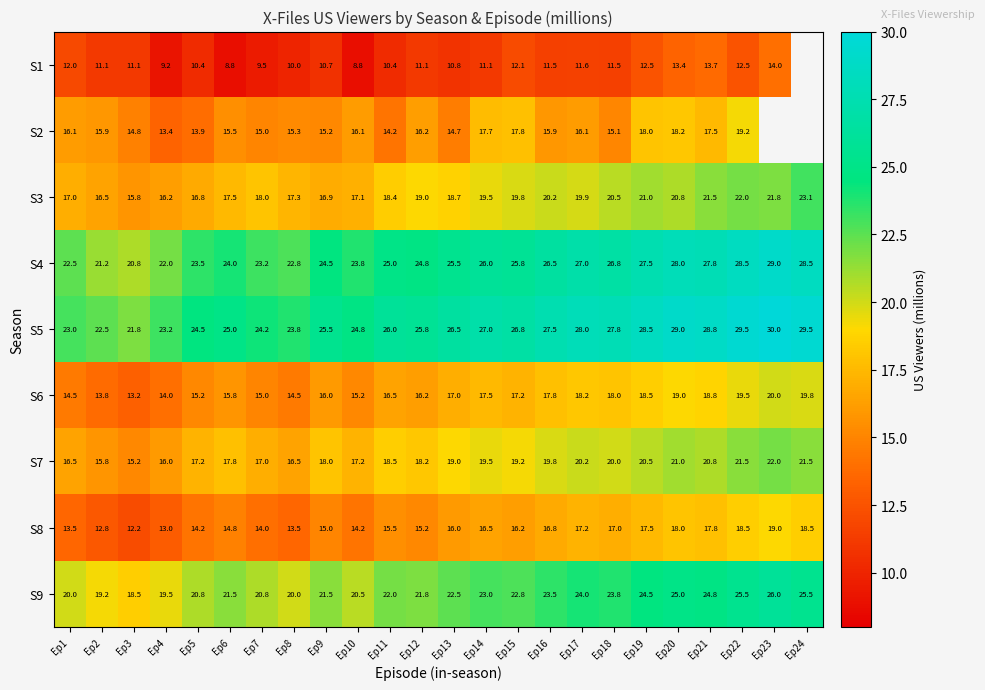

Read the S5 value at Ep22.

29.5